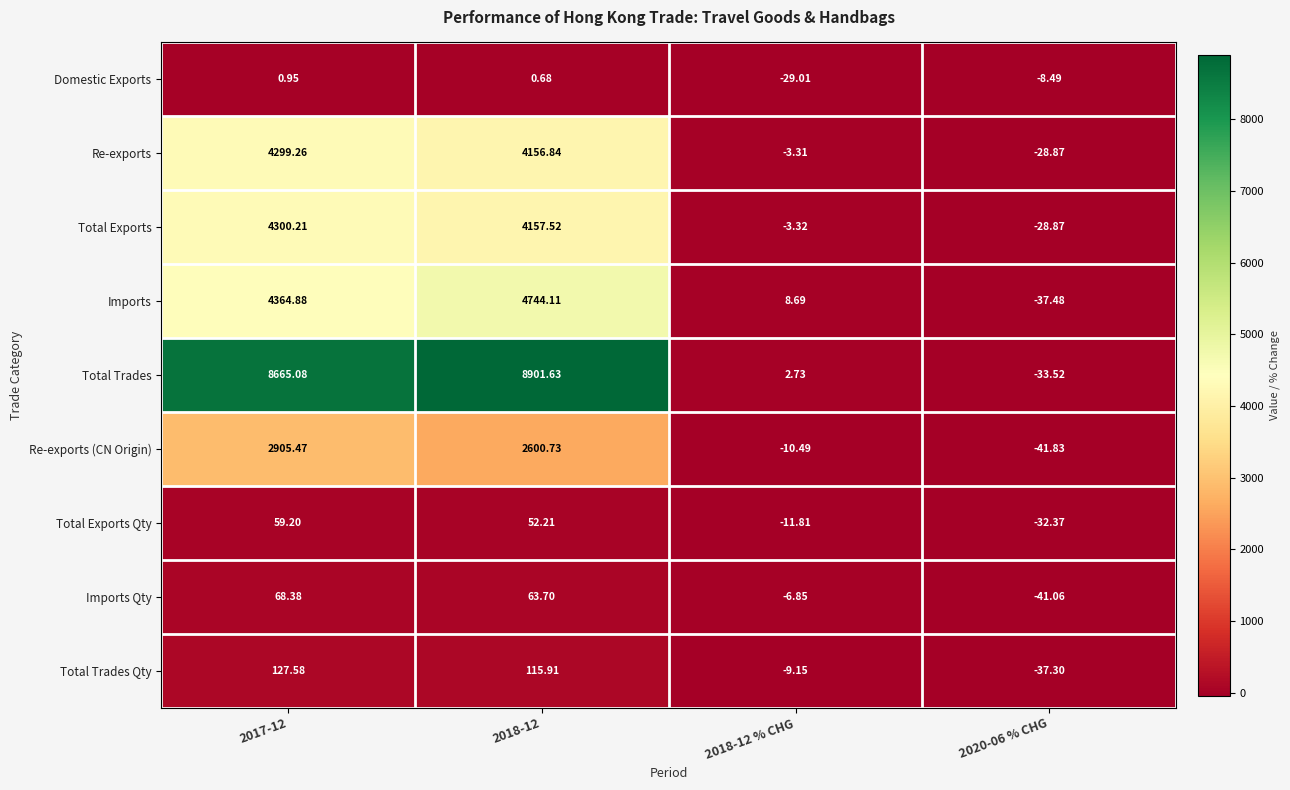

Which series has the widest spread of values?

Total Trades